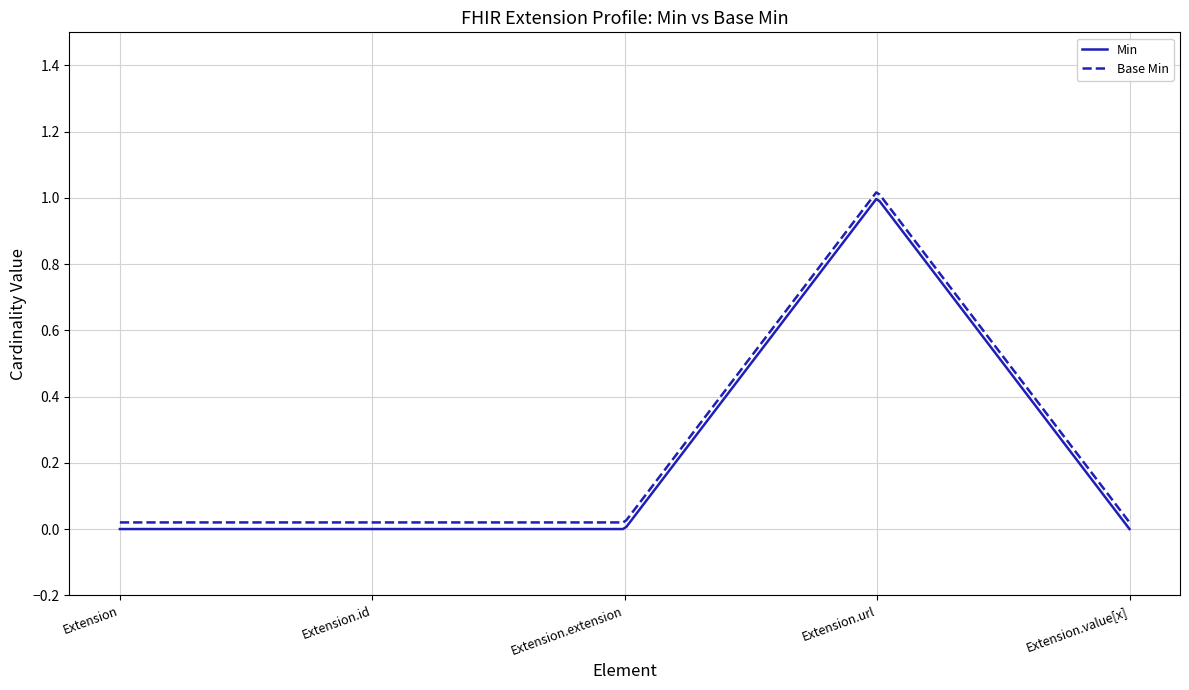

How many lines are shown in the chart?

2